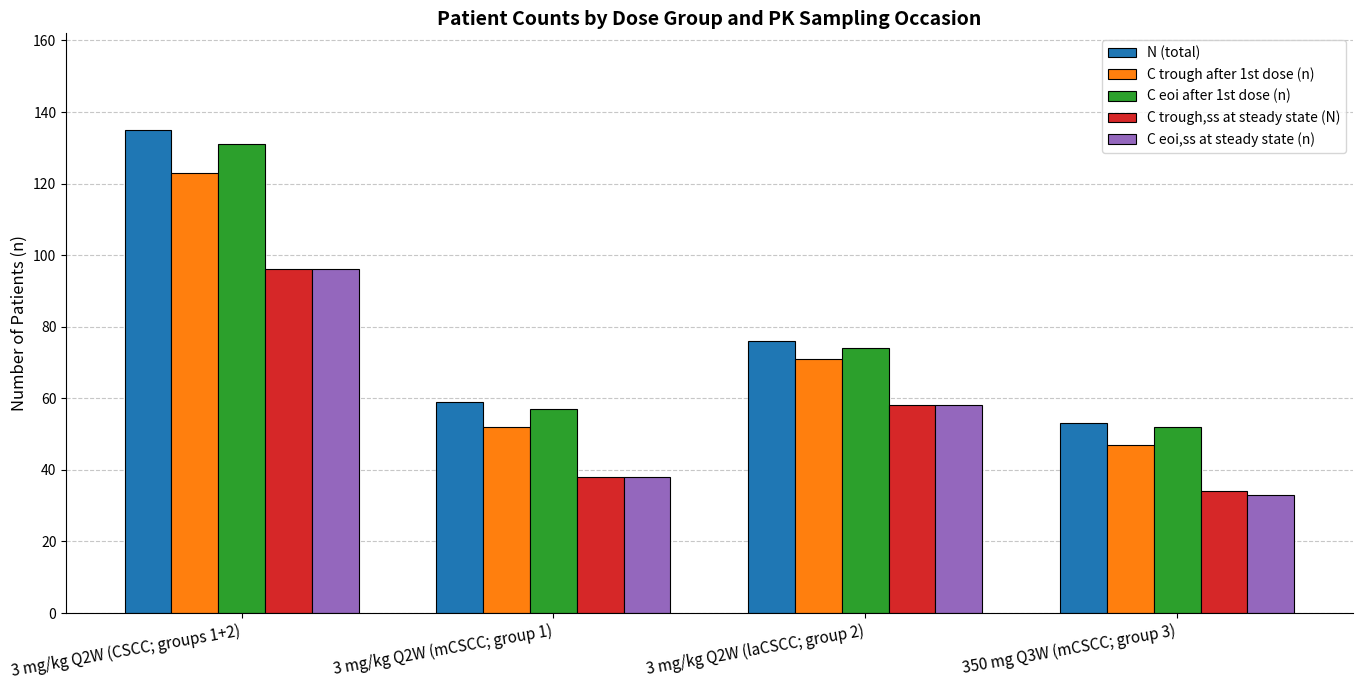

Which category has the highest value across all series?

3 mg/kg Q2W (CSCC; groups 1+2)